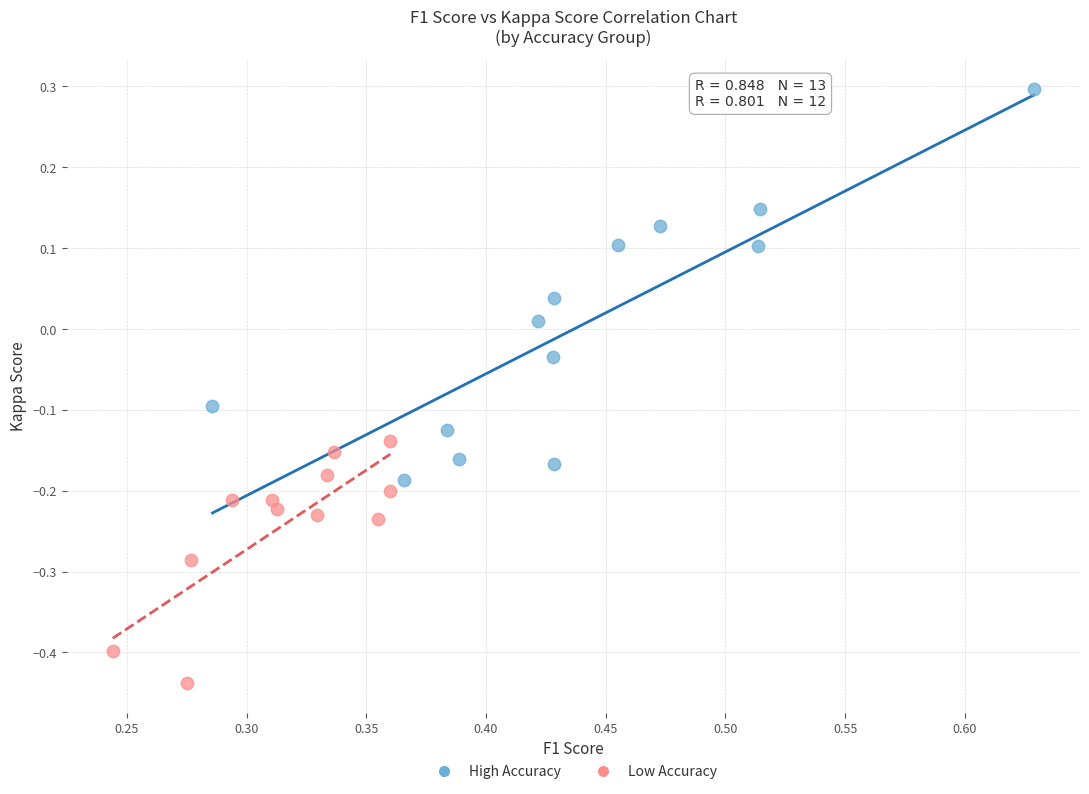

Which series reaches the maximum Y coordinate?

High Accuracy